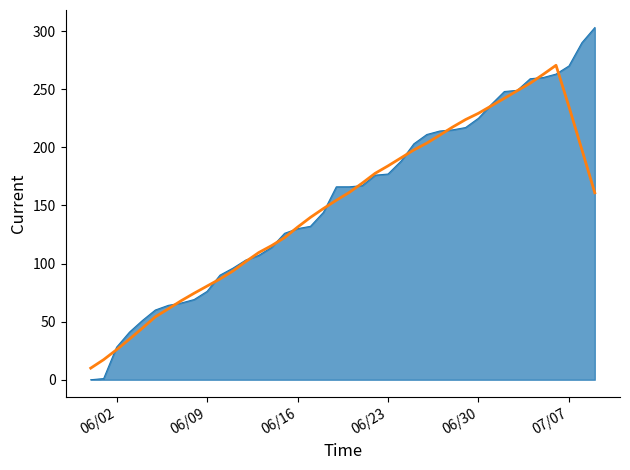

What is the greatest value displayed?

303.0